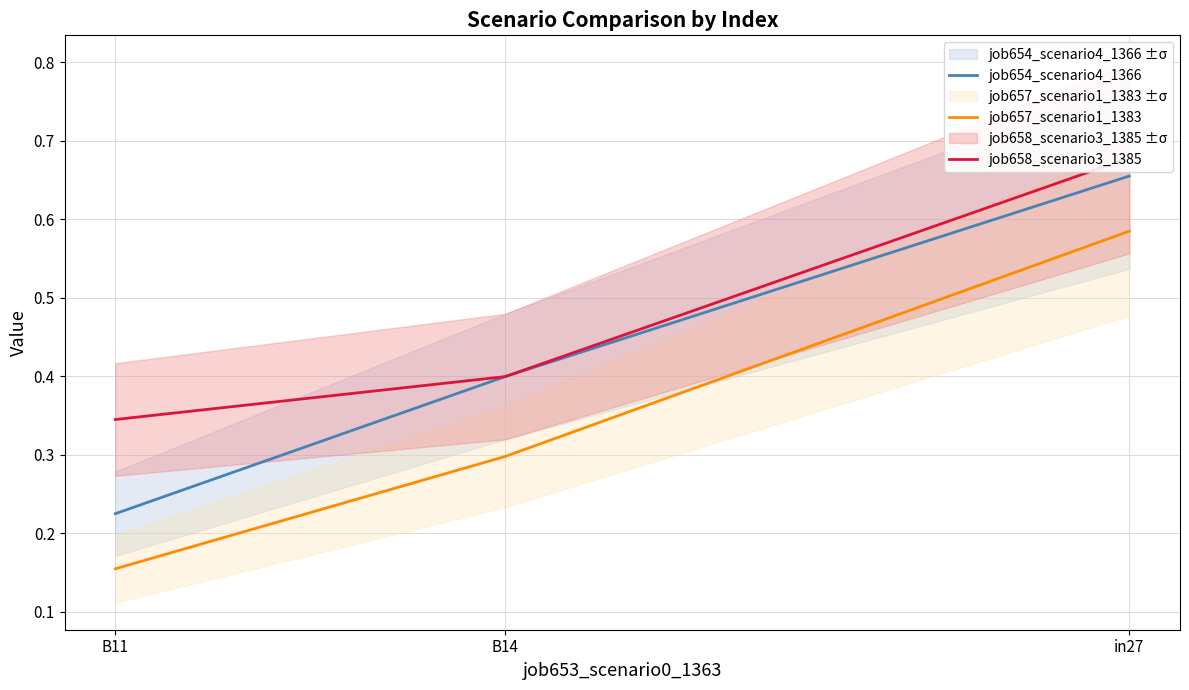

At which label does job654_scenario4_1366 reach its peak?

in27